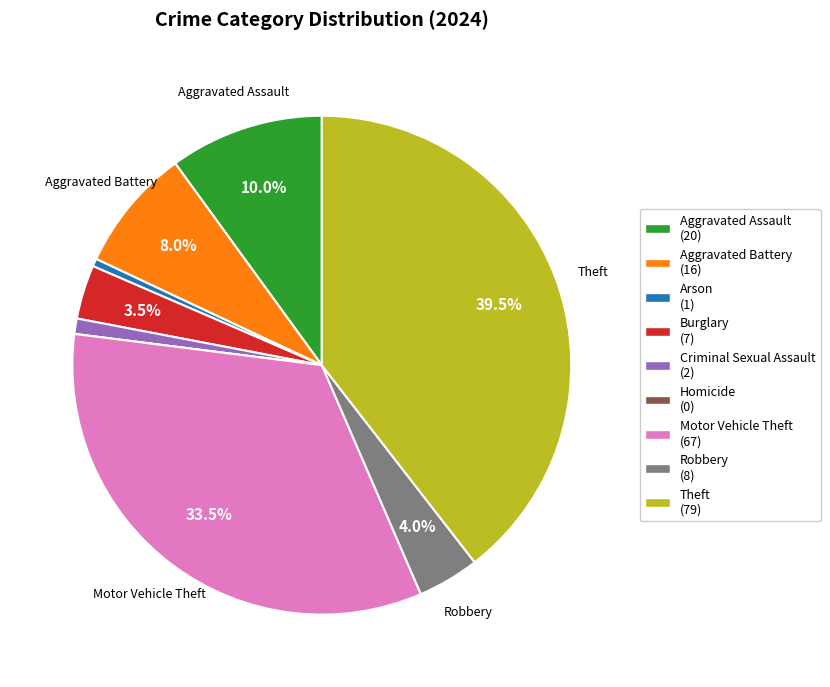

Is the sum of Aggravated Assault (20) and Aggravated Battery (16) greater than half?

No